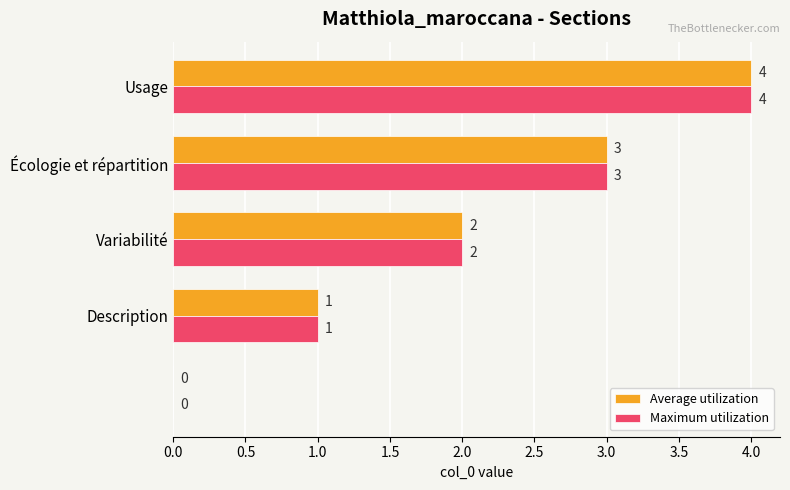

What is the maximum value for Maximum utilization?

4